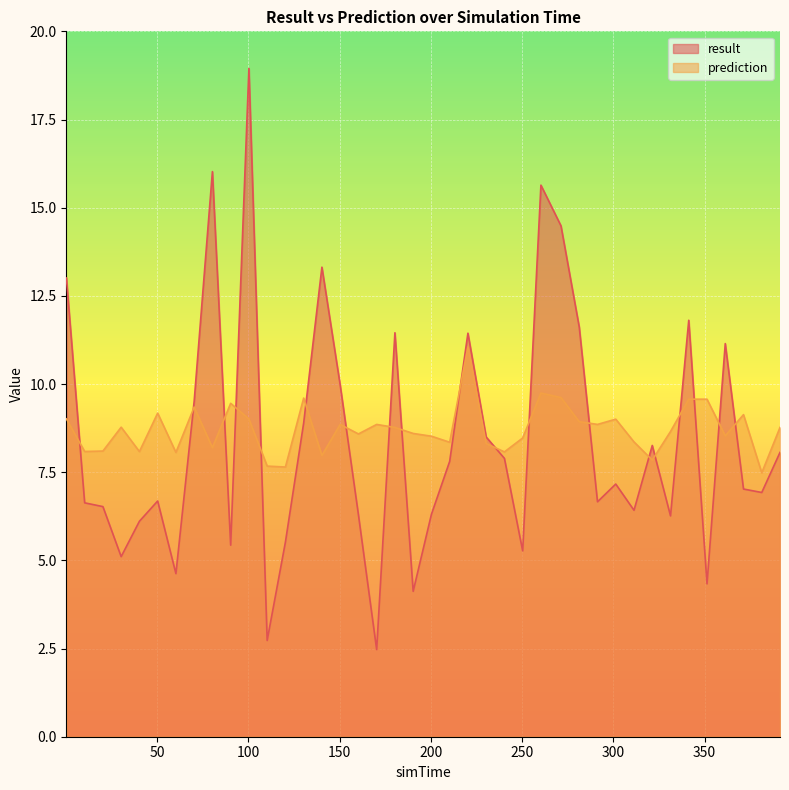

Does the chart display data point markers on the line(s)?

No